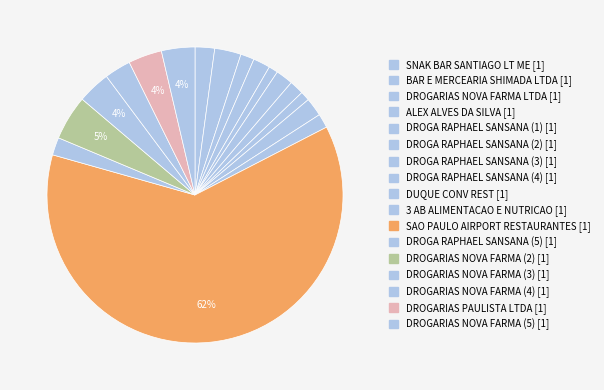

How many slices are in this pie chart?

17